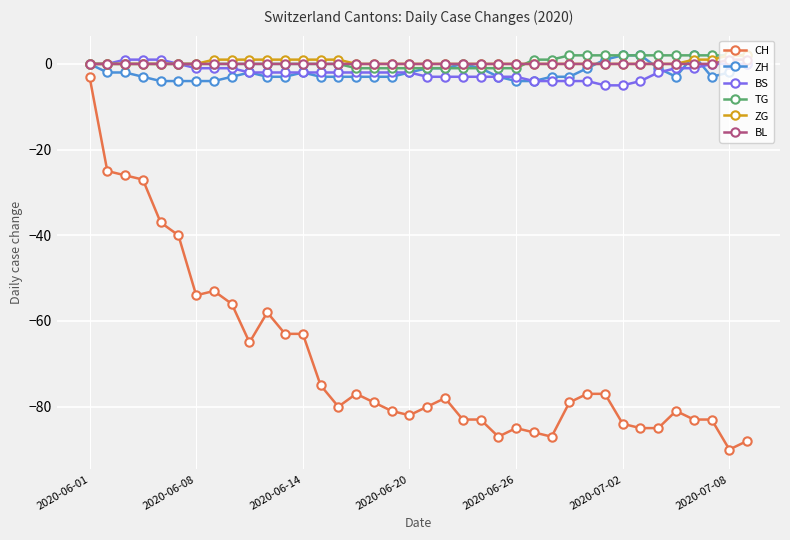

What is the lowest value of the ZH series?

-4